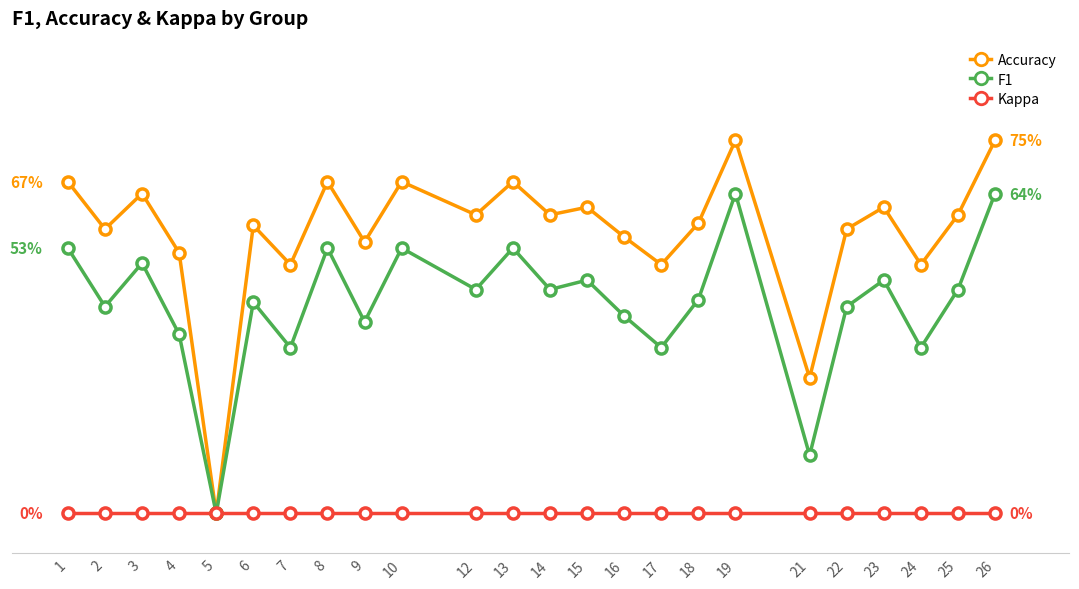

What are all the series names shown in the legend?

Accuracy, F1, Kappa